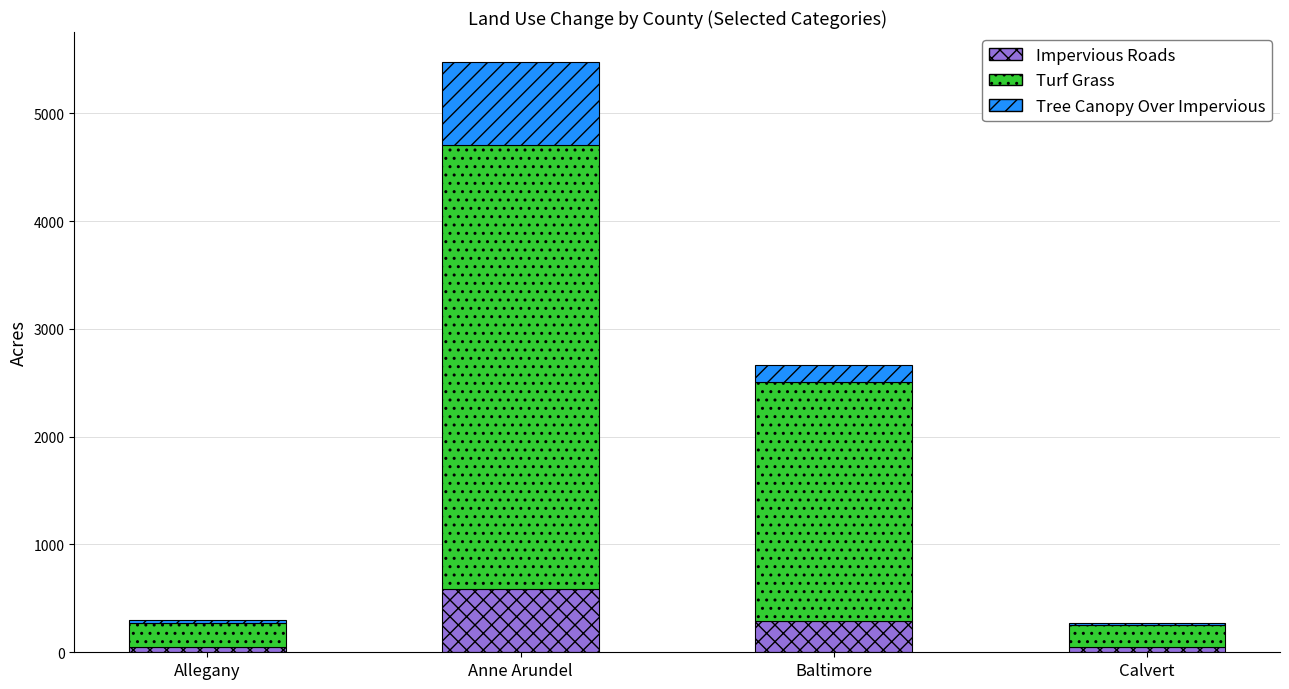

At which category is the sum across all series the highest?

Anne Arundel